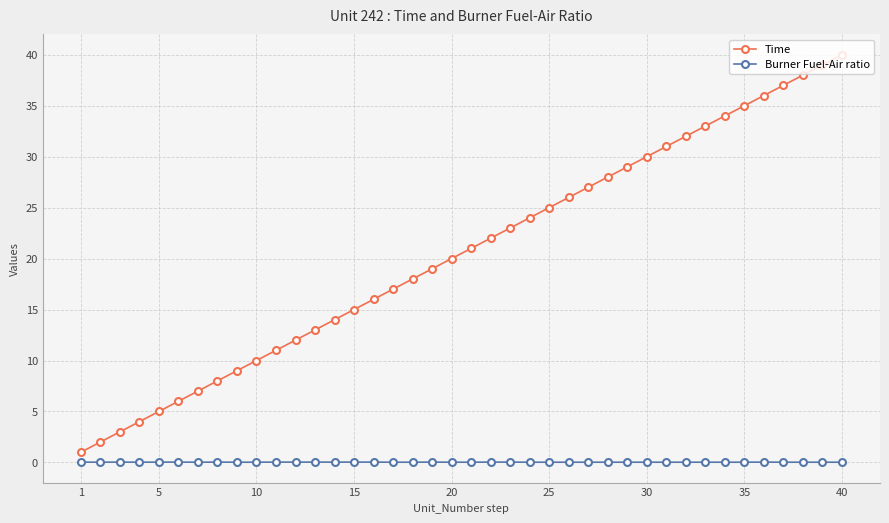

Which series has the largest total across all categories?

Time